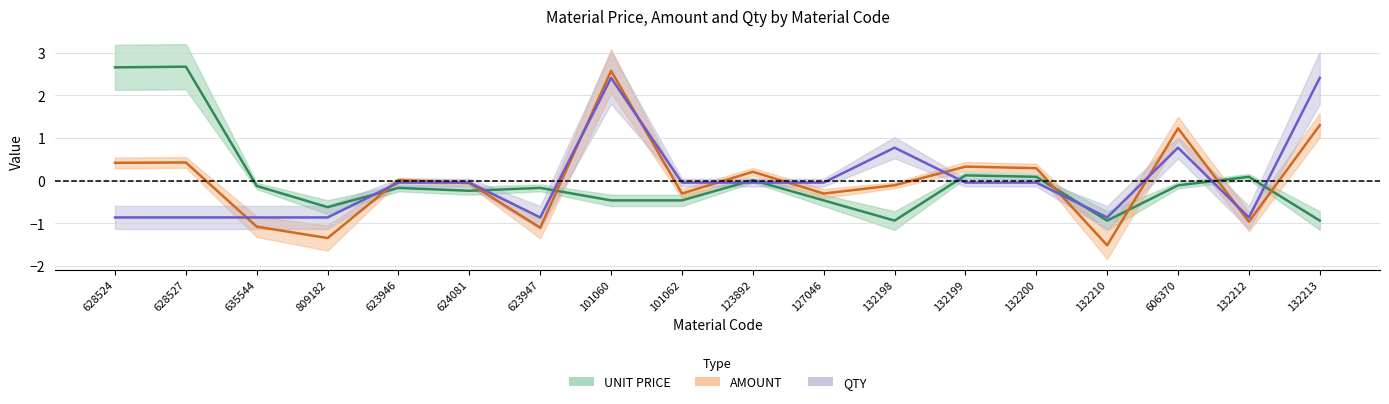

Is it true that UNIT PRICE equals -0.9 at 132213?

True